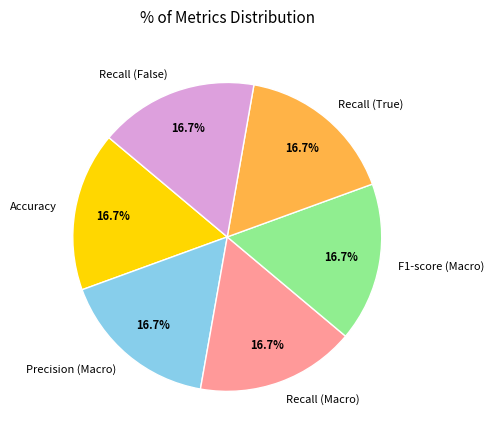

How many segments does this pie chart have?

6